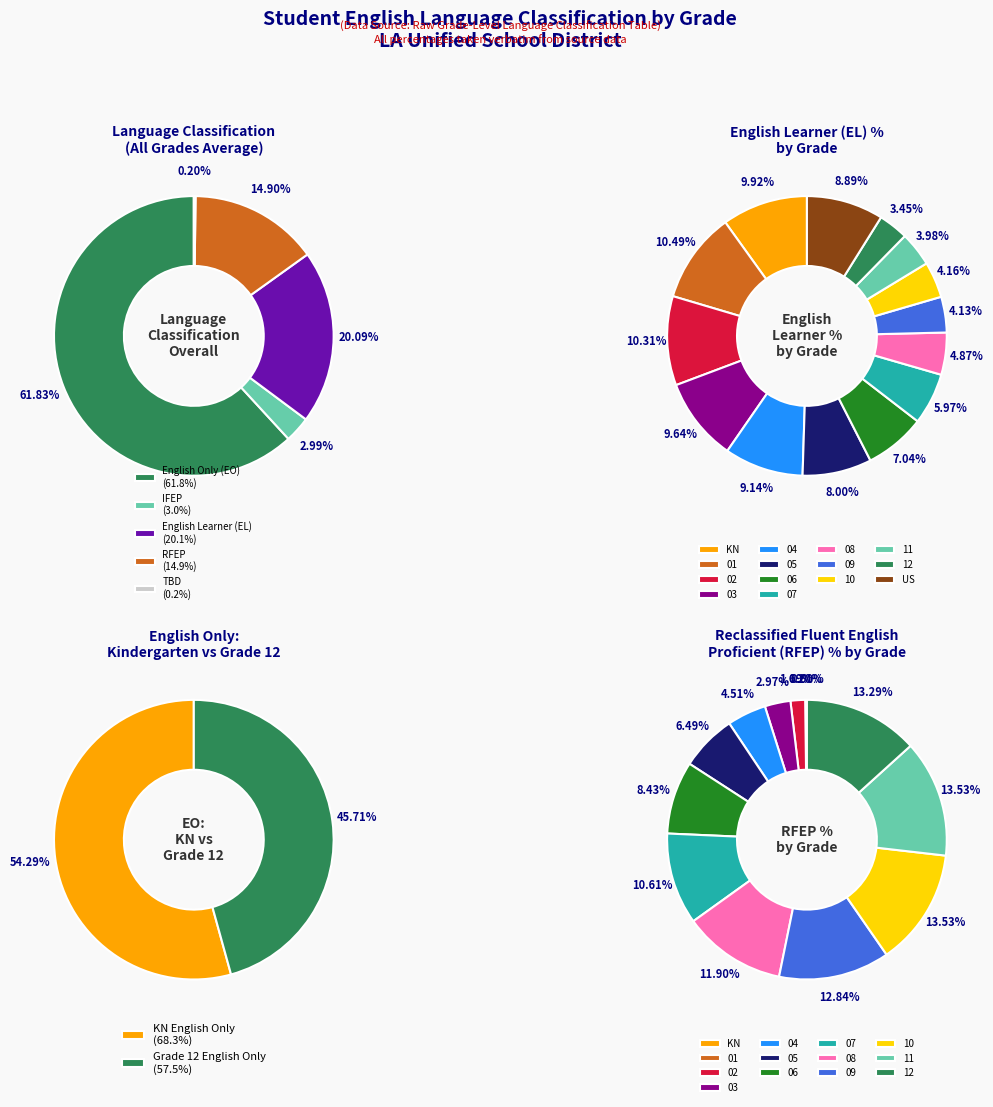

To the nearest percent, what is the average slice percentage?

7%